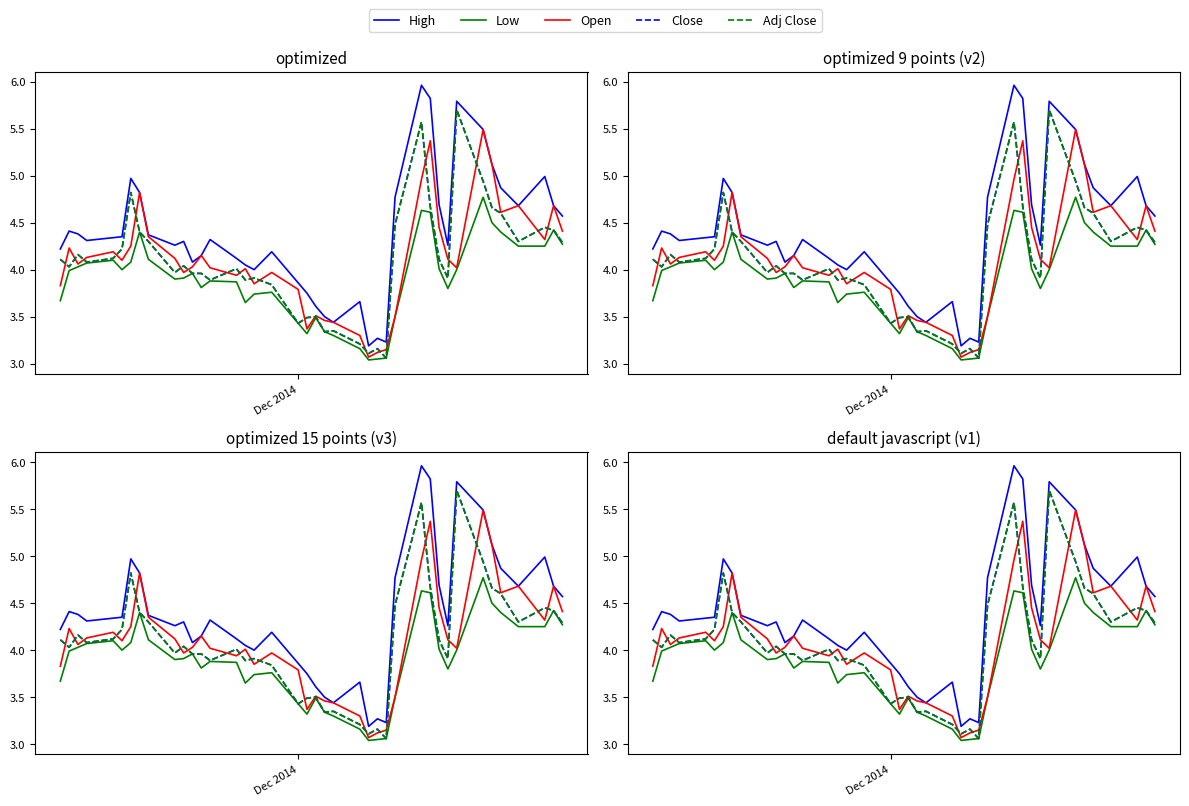

What is the sum of all Open values?

163.9